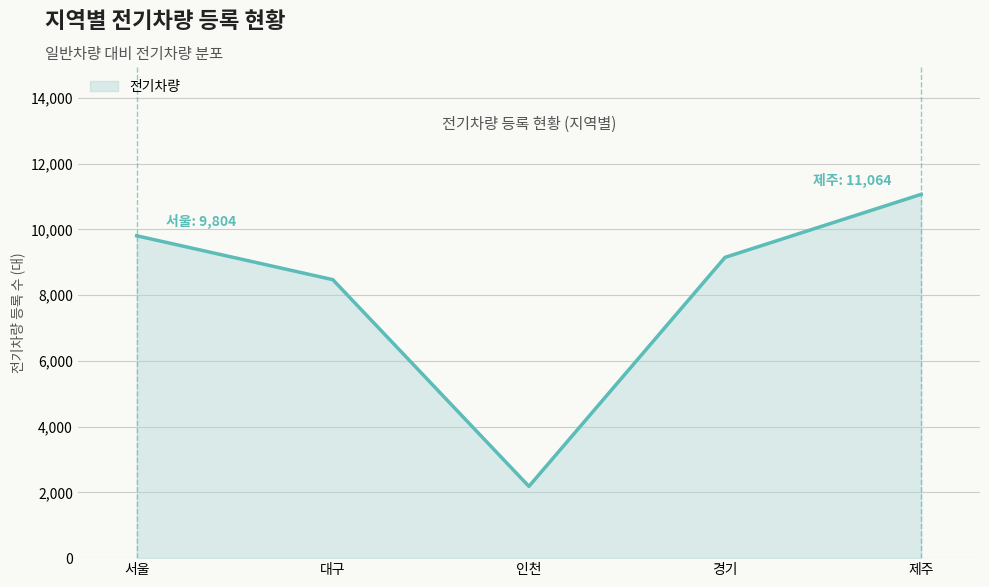

Where does the data first go above 9147?

서울